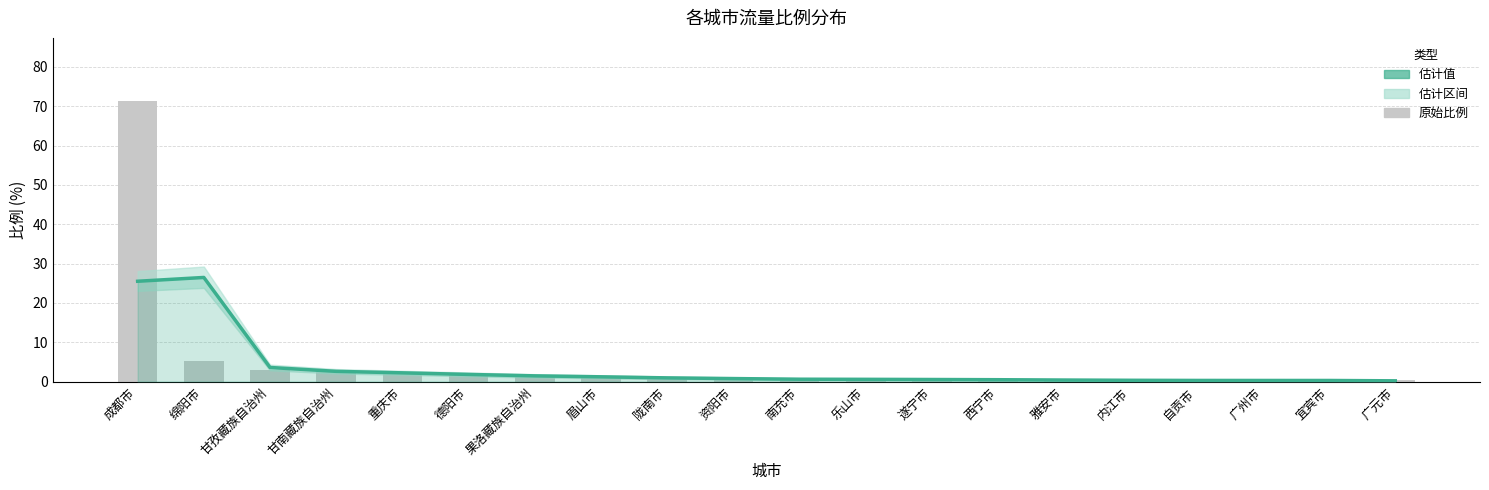

What is the greatest value displayed?

71.3